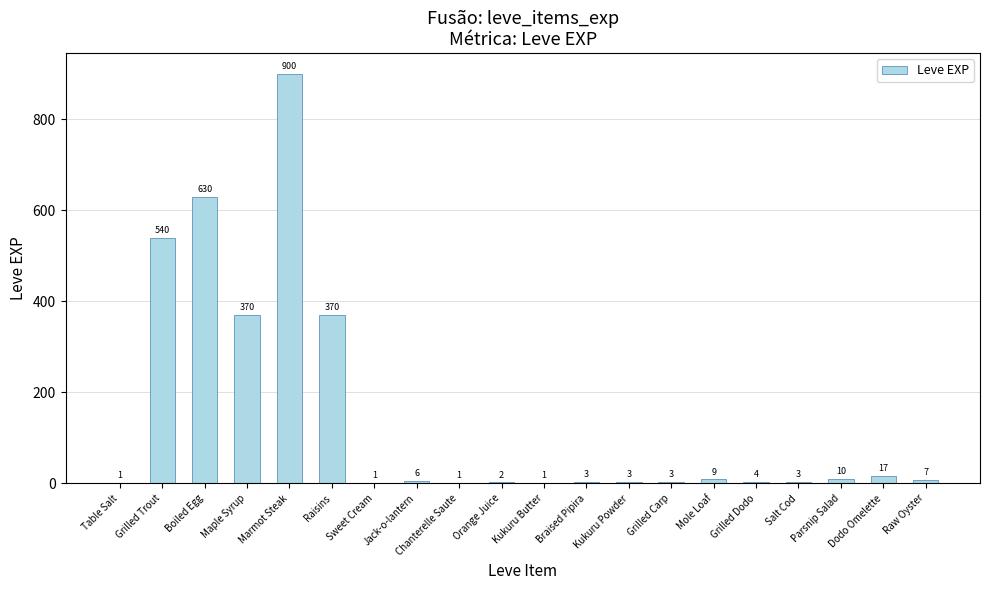

Which category has the highest value across all series?

Marmot Steak